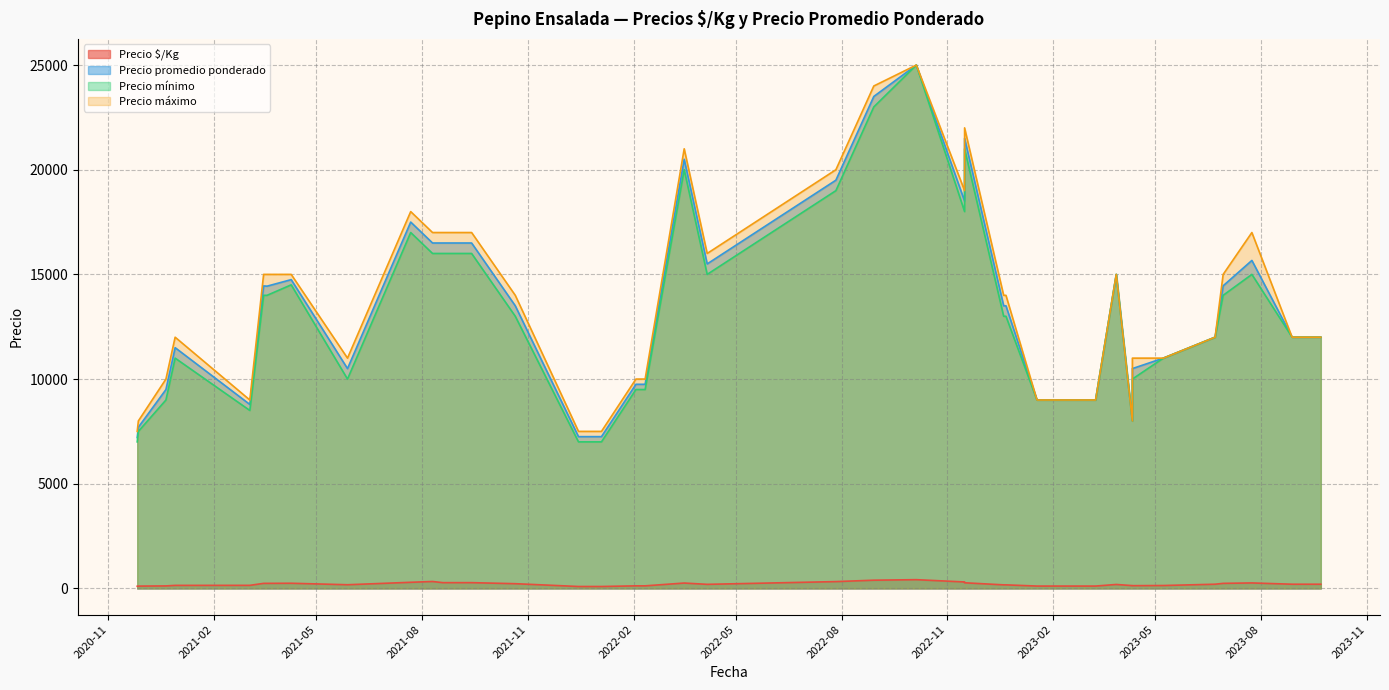

Between 2022-11-16 and 2021-09-13, which is larger?

2022-11-16